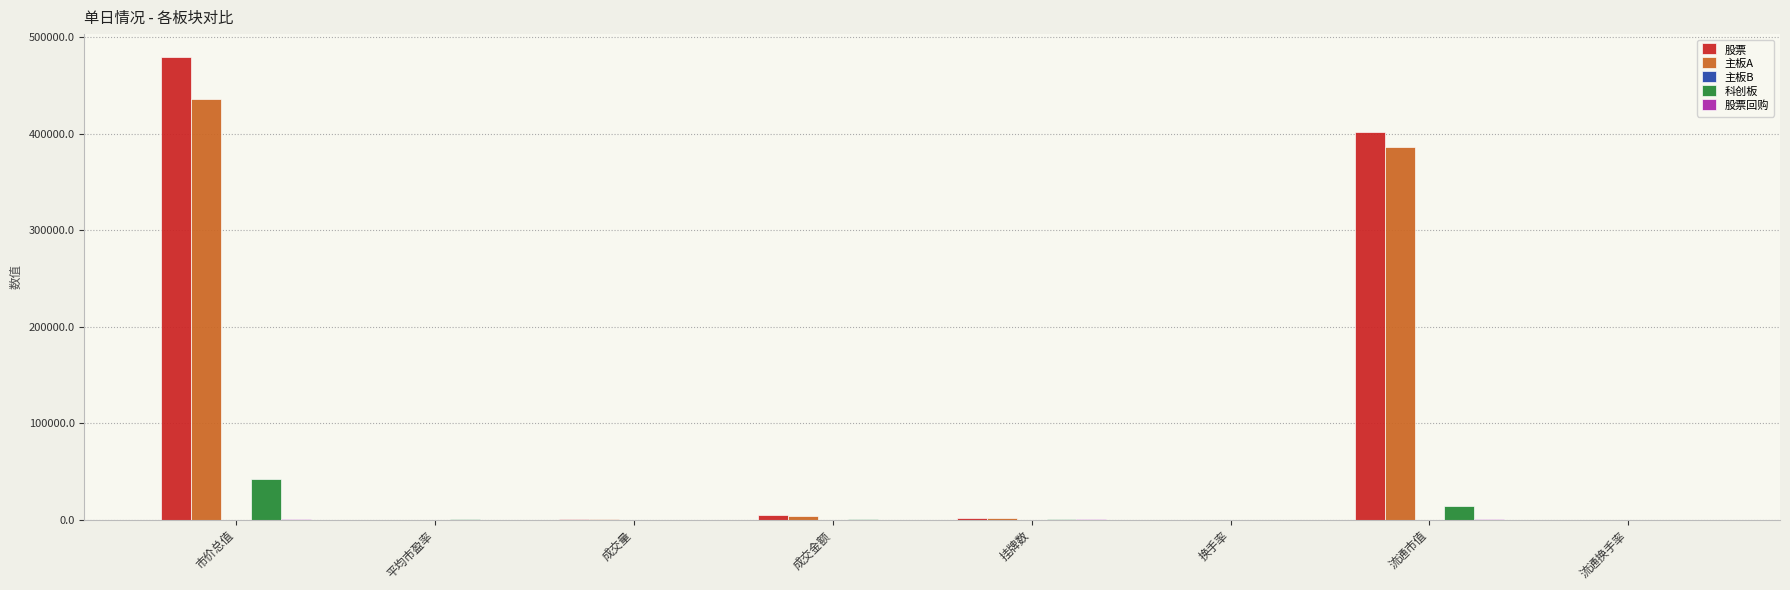

True or false: 股票 has a value of 97330.3 at 流通市值.

False